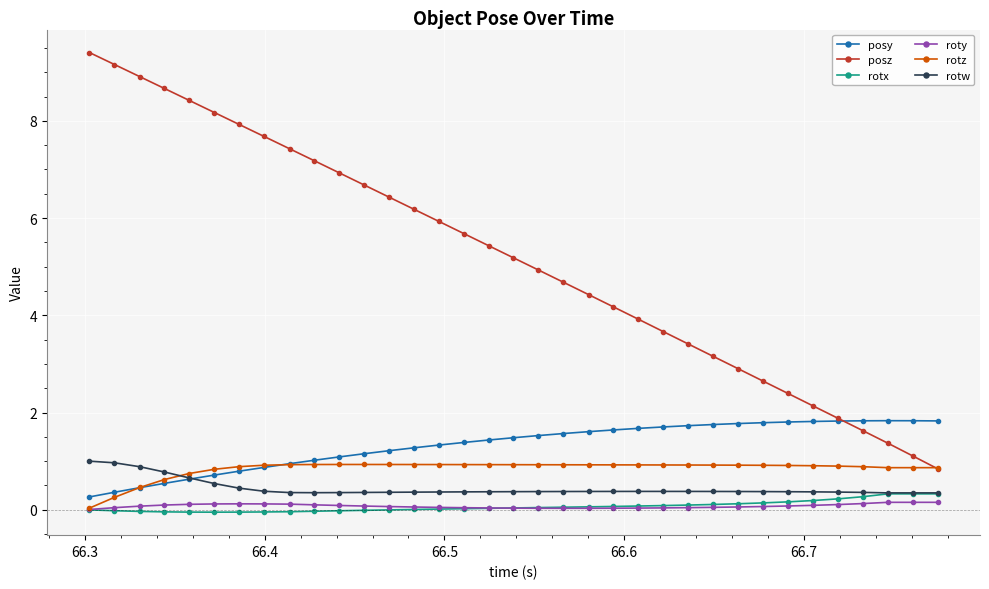

What is the greatest value displayed?

9.4